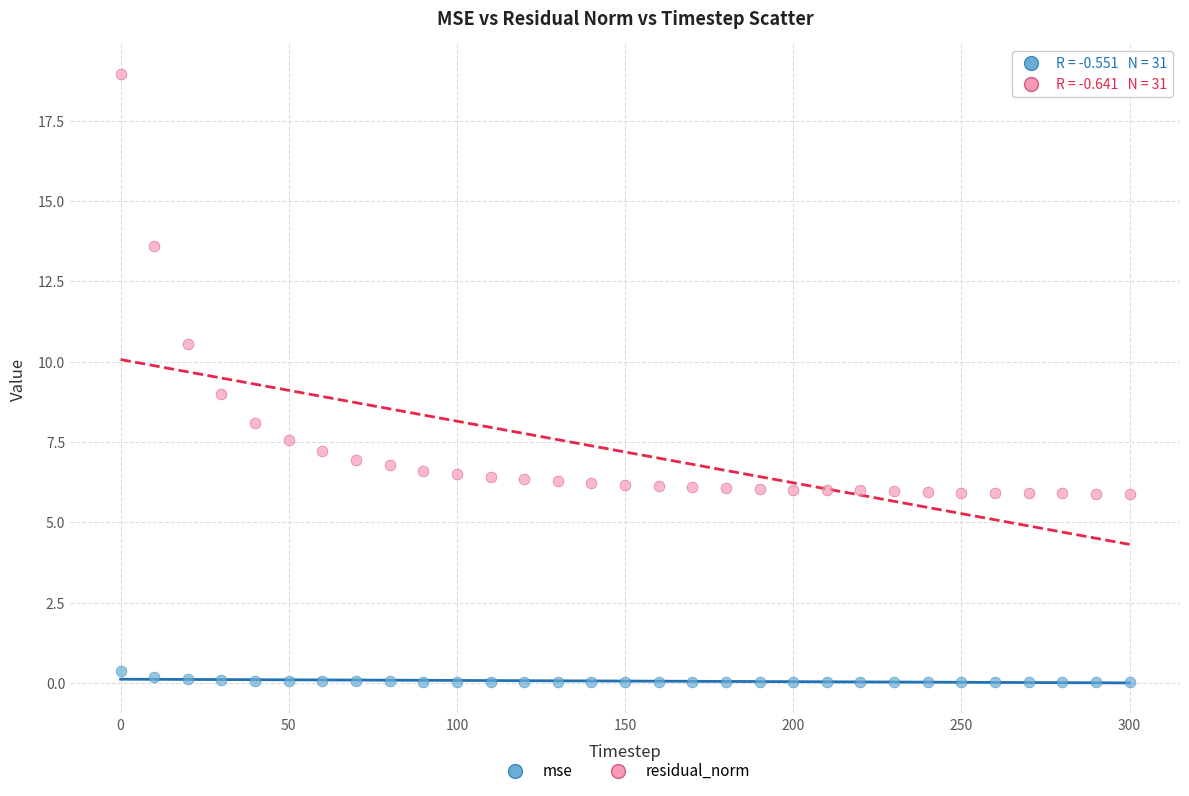

What is the X range (max minus min) for the scatter plot?

300.0